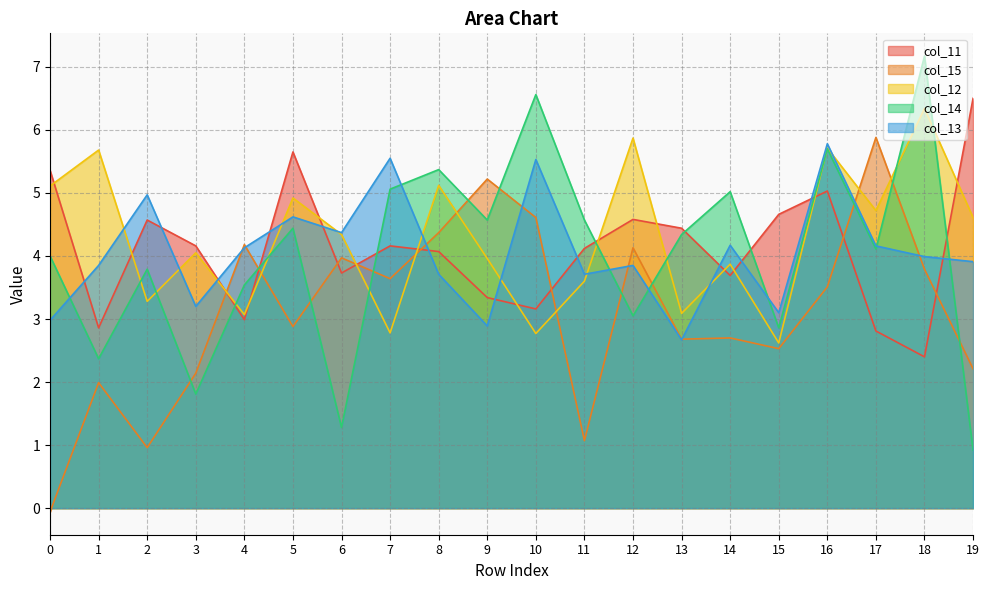

Is the value of col_15 at 14 greater than the value of col_12 at 13?

No